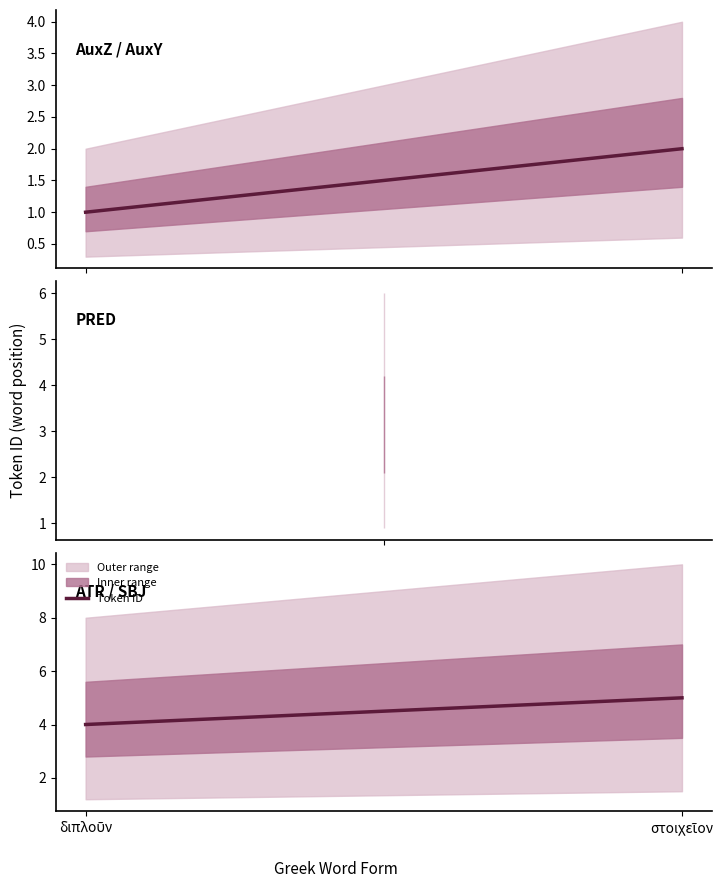

Which has a higher value, στοιχεῖον or διπλοῦν?

στοιχεῖον